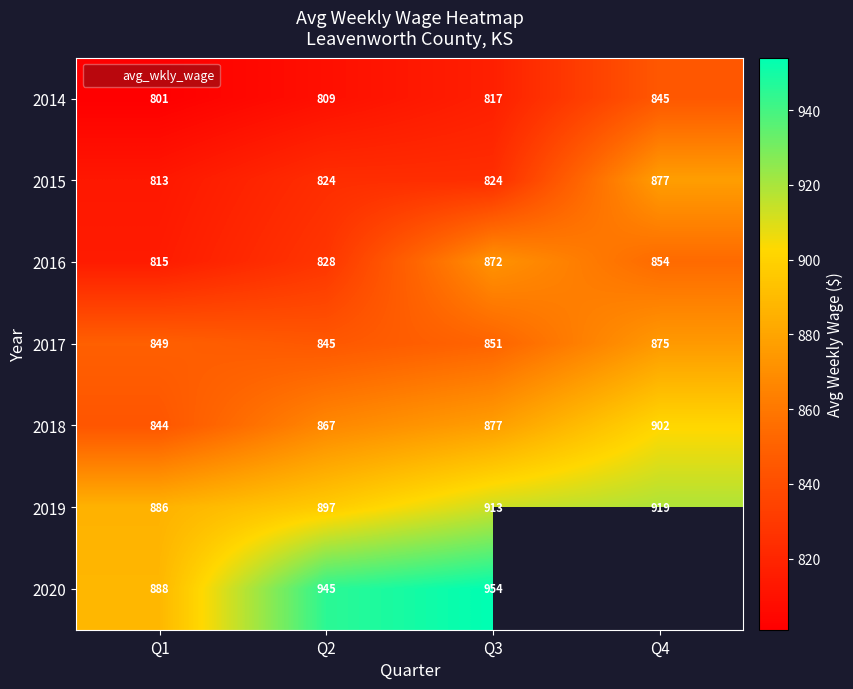

Which label corresponds to the smallest value in the chart?

Q1